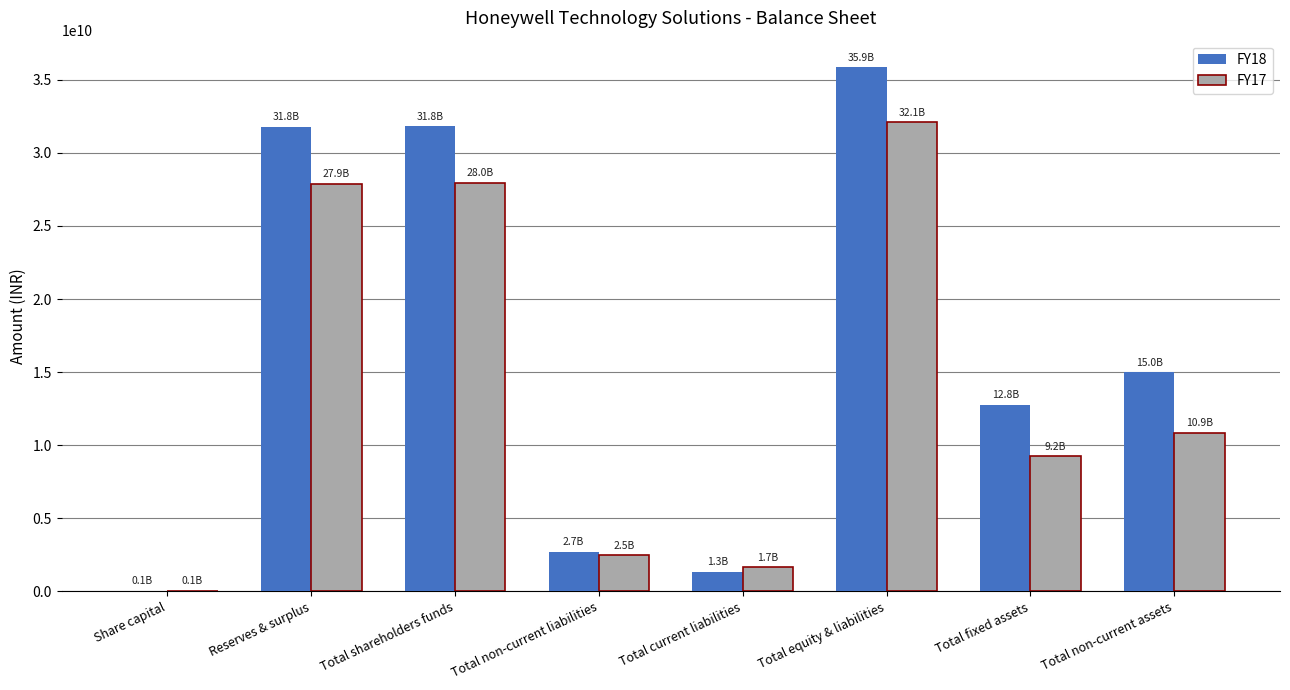

Which series has the largest total across all categories?

FY18